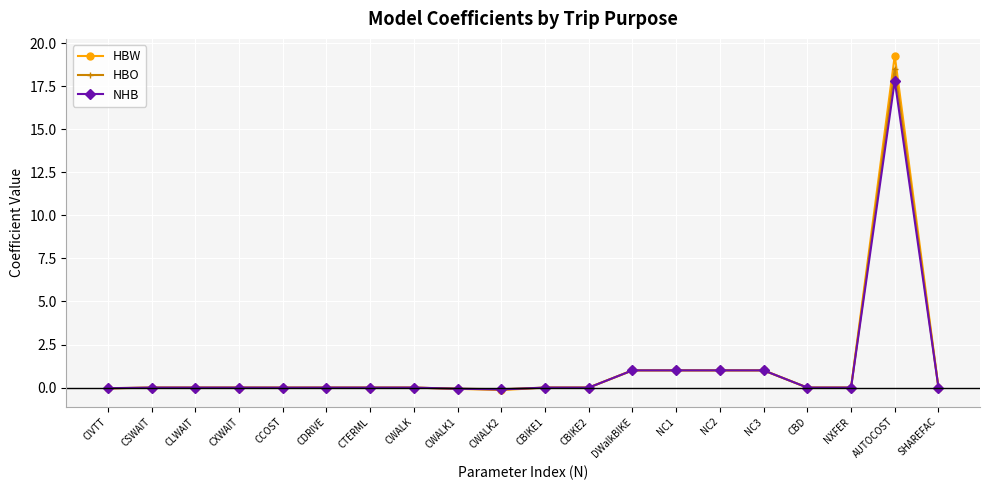

Which category has the highest value in the HBW series?

AUTOCOST